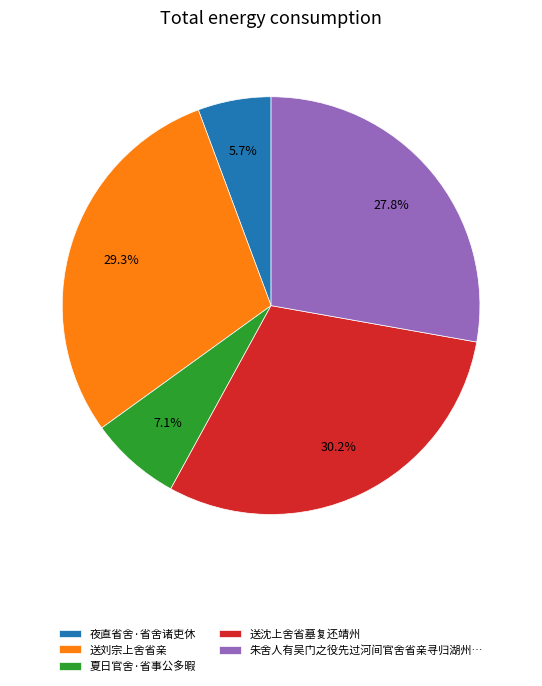

How many slices are in this pie chart?

5